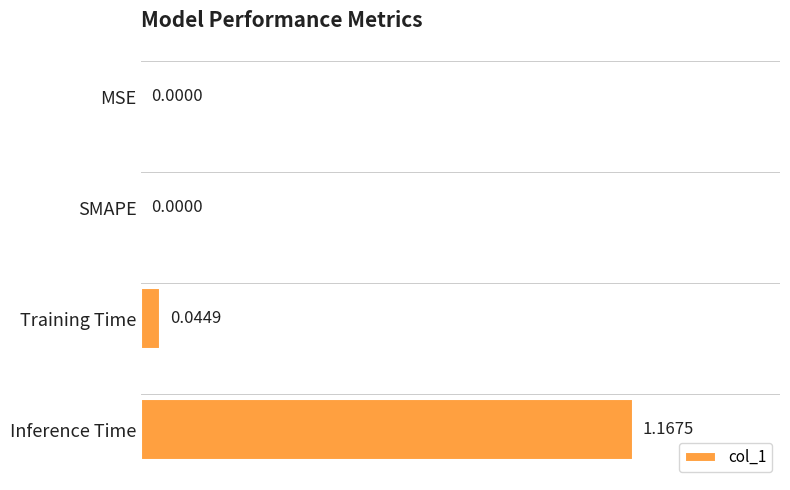

Which category has the highest value across all series?

Inference Time